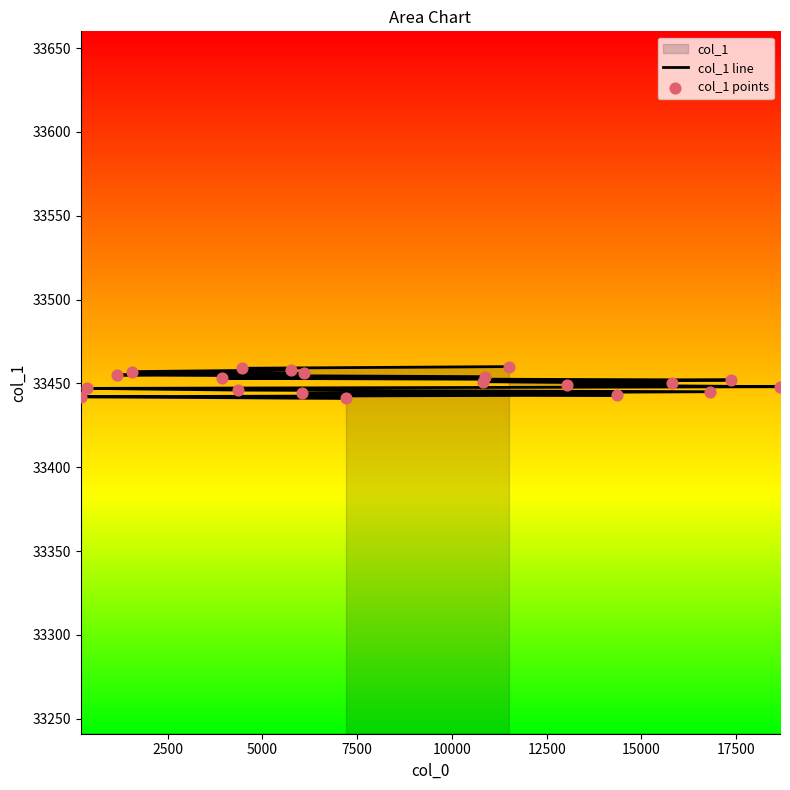

Which series contains the lowest Y value?

col_1 line